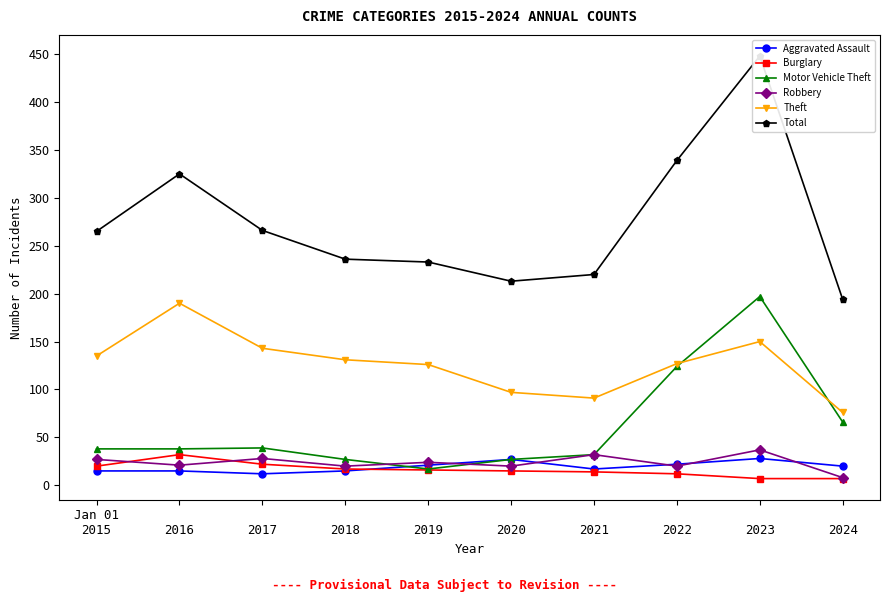

Reading right to left, transcribe all the data shown in this chart.

Aggravated Assault: 
2024=20	
2023=28	
2022=22	
2021=17	
2020=27	
2019=21	
2018=15	
2017=12	
2016=15	Jan 01
2015=15
Burglary: 
2024=7	
2023=7	
2022=12	
2021=14	
2020=15	
2019=16	
2018=17	
2017=22	
2016=32	Jan 01
2015=20
Motor Vehicle Theft: 
2024=66	
2023=197	
2022=124	
2021=32	
2020=27	
2019=17	
2018=27	
2017=39	
2016=38	Jan 01
2015=38
Robbery: 
2024=8	
2023=37	
2022=20	
2021=32	
2020=20	
2019=24	
2018=20	
2017=28	
2016=21	Jan 01
2015=27
Theft: 
2024=76	
2023=150	
2022=127	
2021=91	
2020=97	
2019=126	
2018=131	
2017=143	
2016=190	Jan 01
2015=135
Total: 
2024=194	
2023=448	
2022=339	
2021=220	
2020=213	
2019=233	
2018=236	
2017=266	
2016=325	Jan 01
2015=265